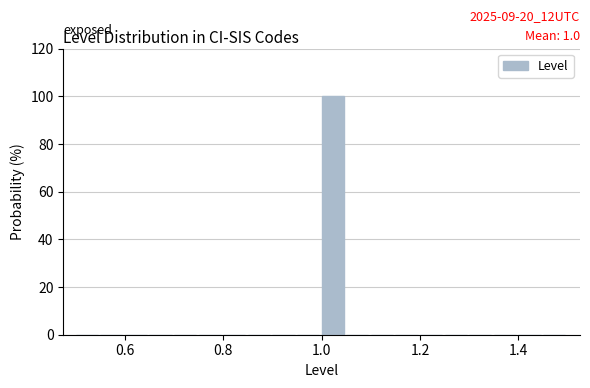

Read against the x-axis, roughly where is the centre of the tallest bar?

1.02